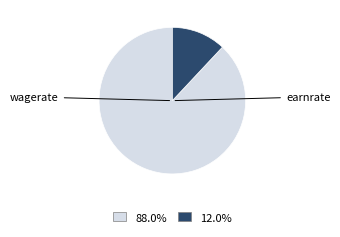

Does any single category account for the majority?

Yes